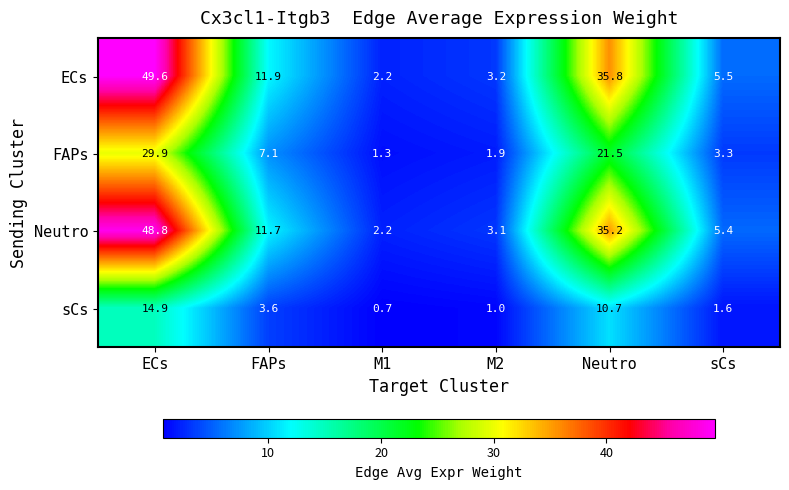

The FAPs series shows 2.1 at M1. True or false?

False